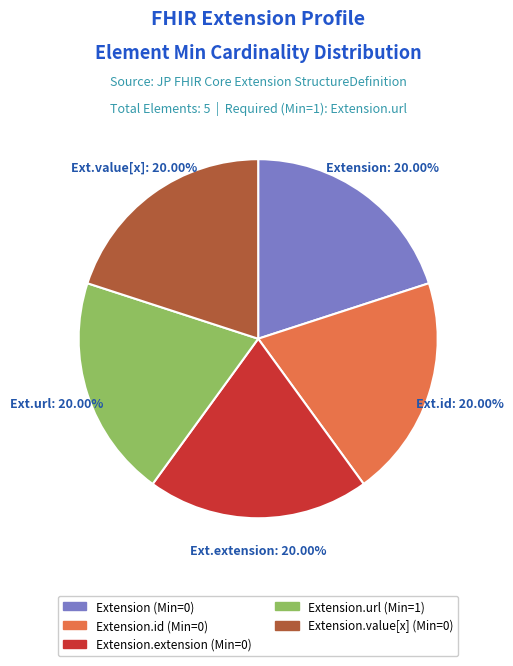

Does any single category account for the majority?

No